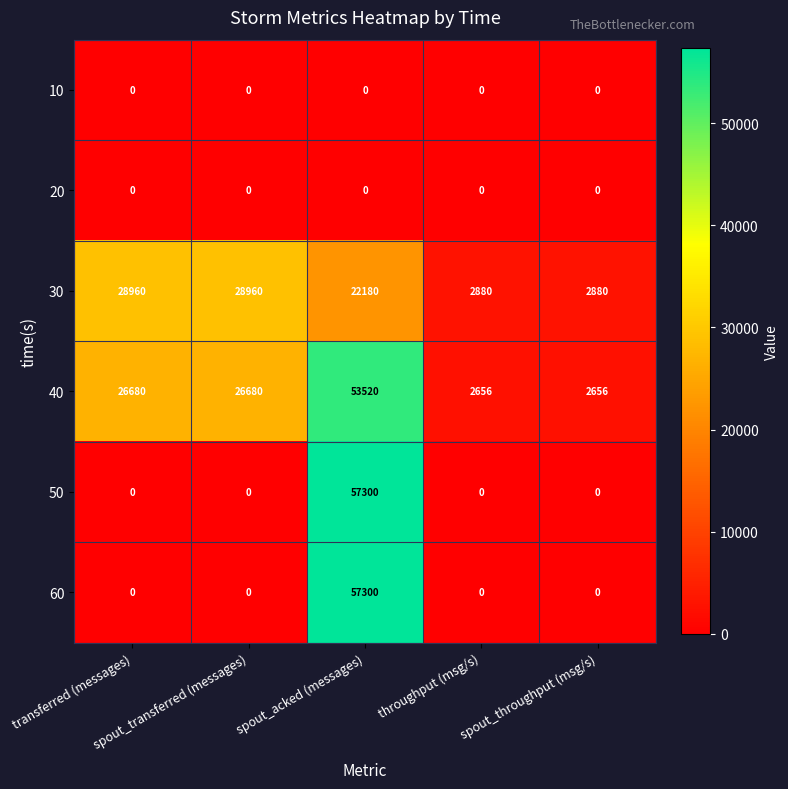

What is the greatest value displayed?

57300